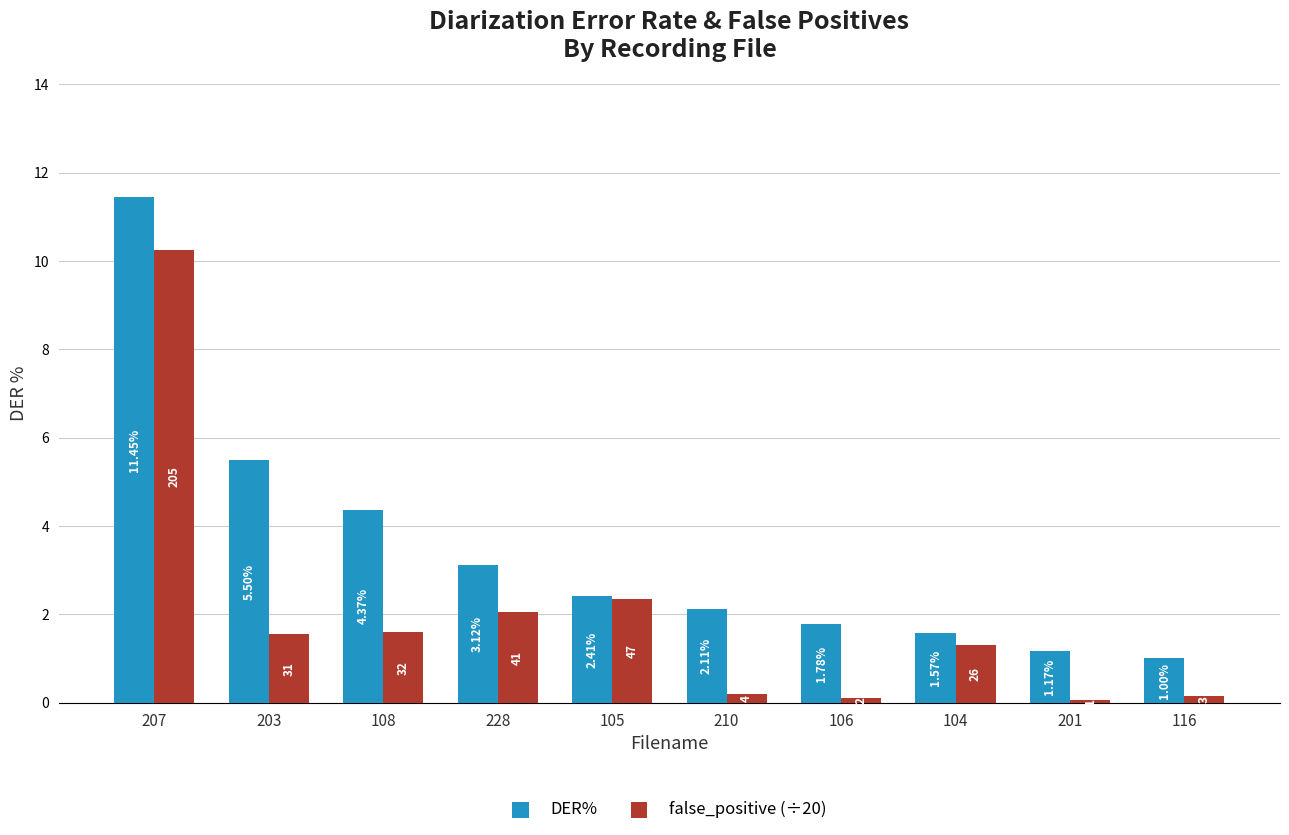

What is the label of the 8th bar from the left?

104